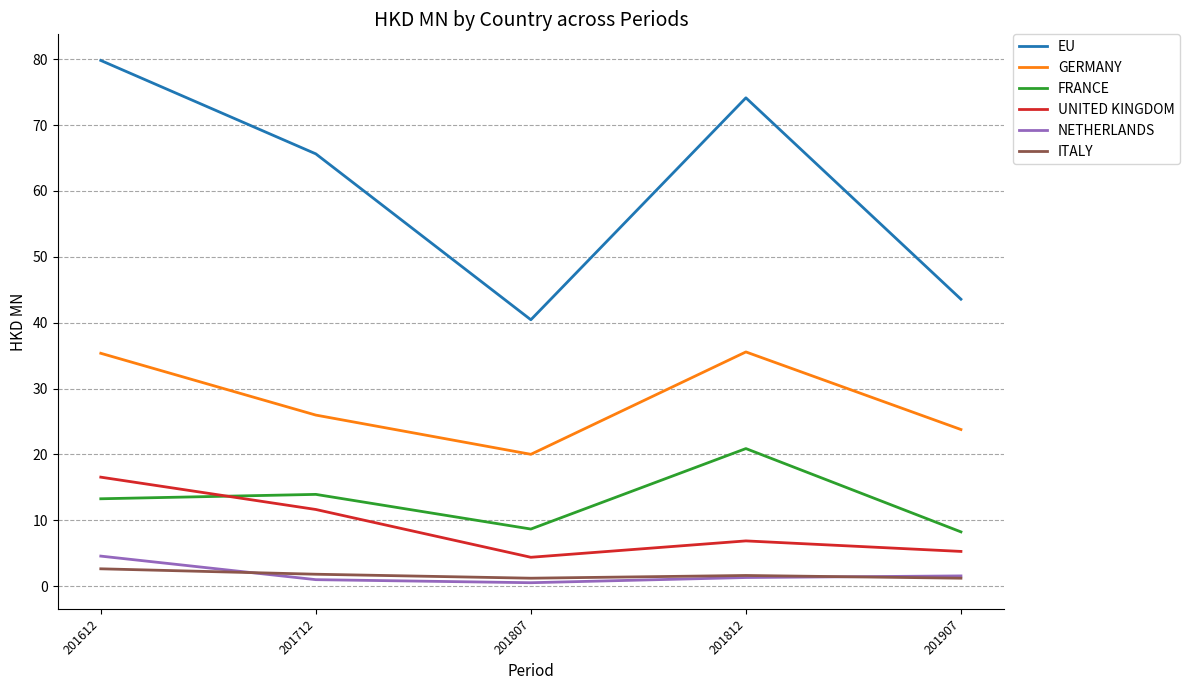

What is the total value across all series at 201612?

152.2